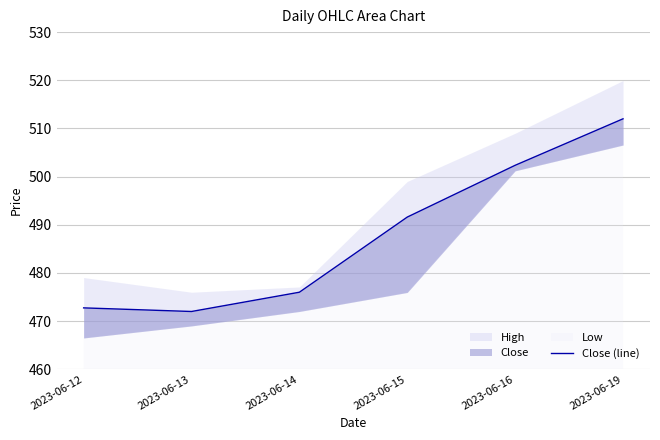

How many points are lower than both their immediate neighbors (excluding endpoints)?

1